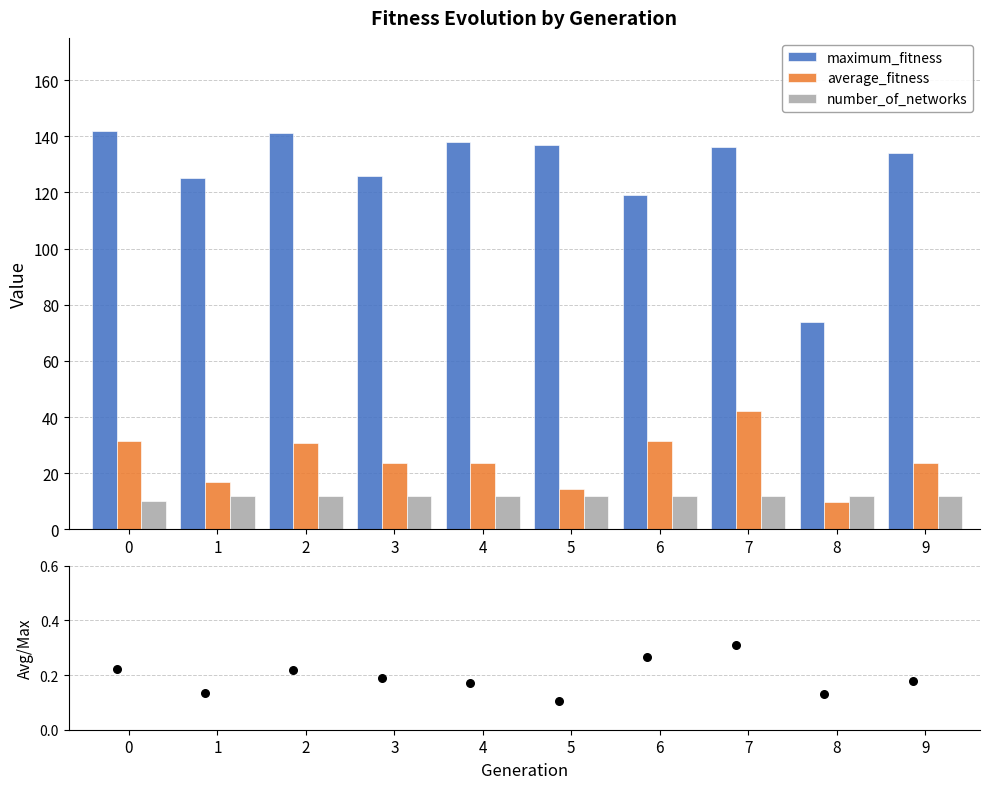

Which series has the largest total across all categories?

maximum_fitness